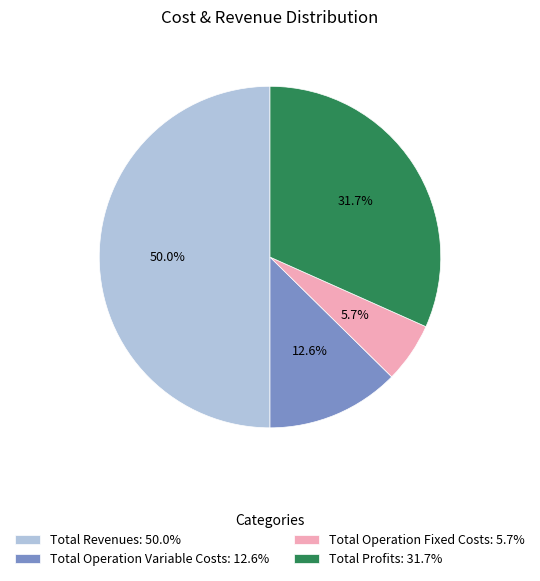

How many slices are in this pie chart?

4